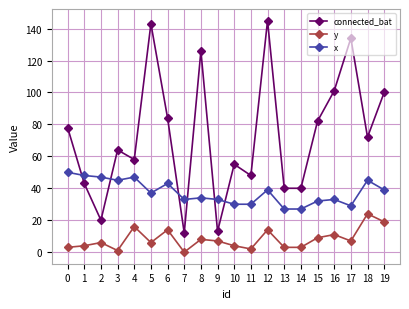

List the series in order of their peak value, lowest first.

y, x, connected_bat